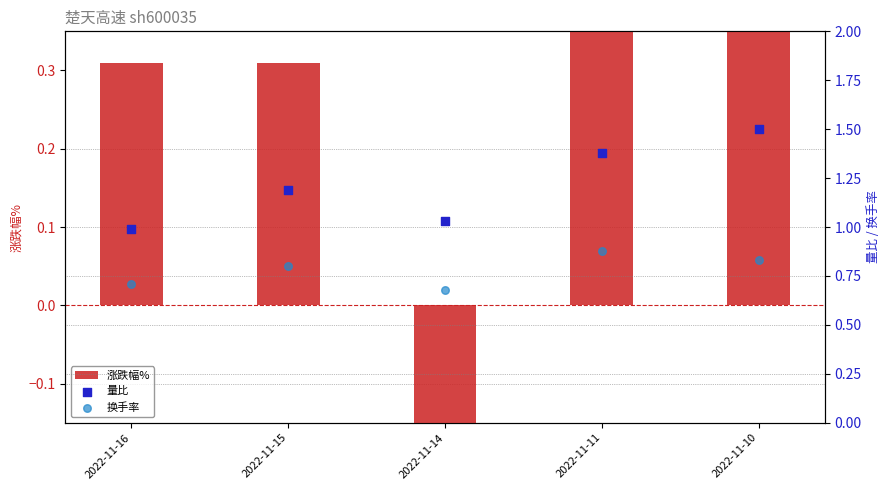

Which series contains the lowest Y value?

涨跌幅%